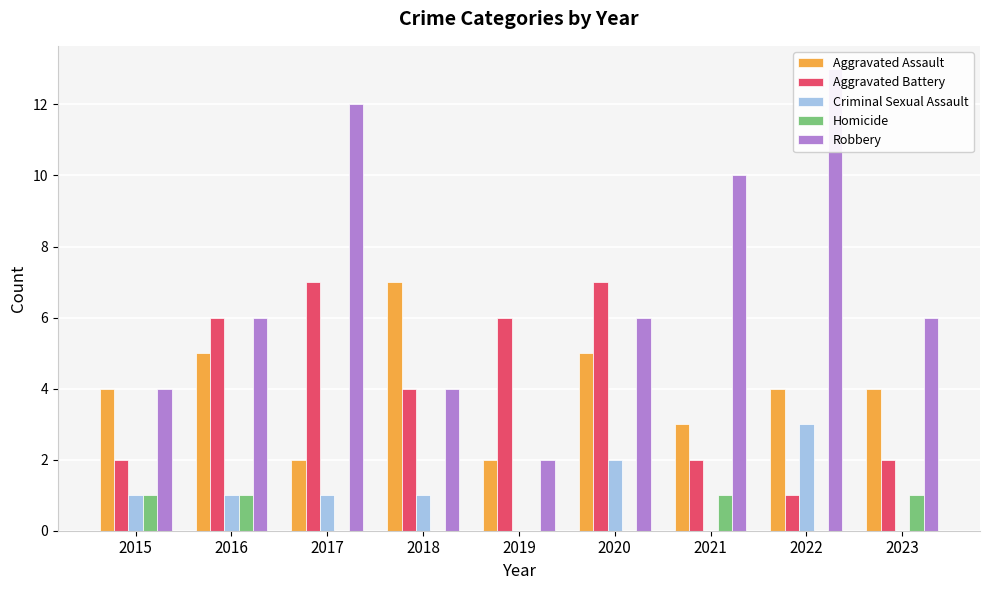

Which has a higher value, 2020 or 2016?

2020